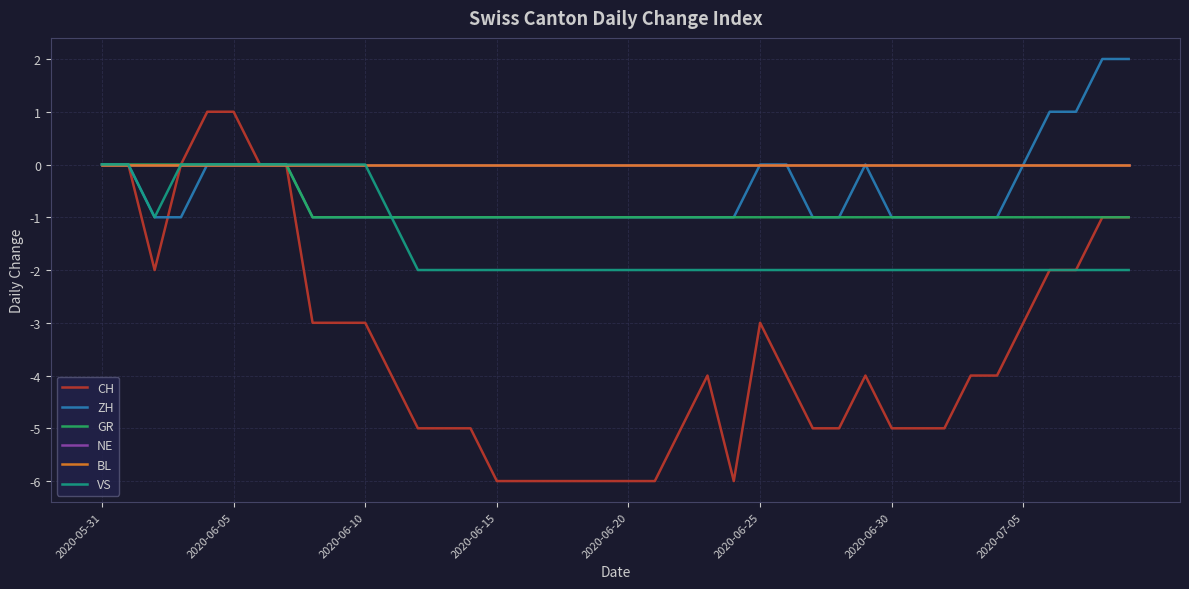

Is this an area chart (filled region under the line)?

No